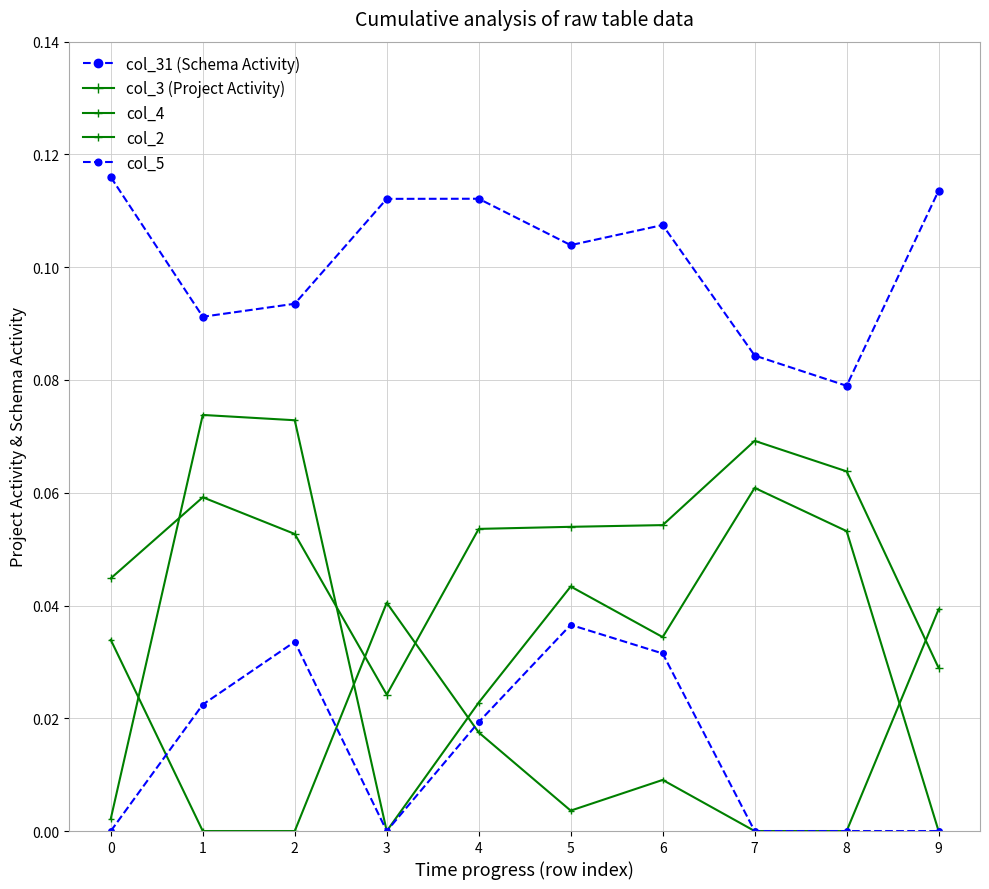

How many categories are shown in the chart?

10